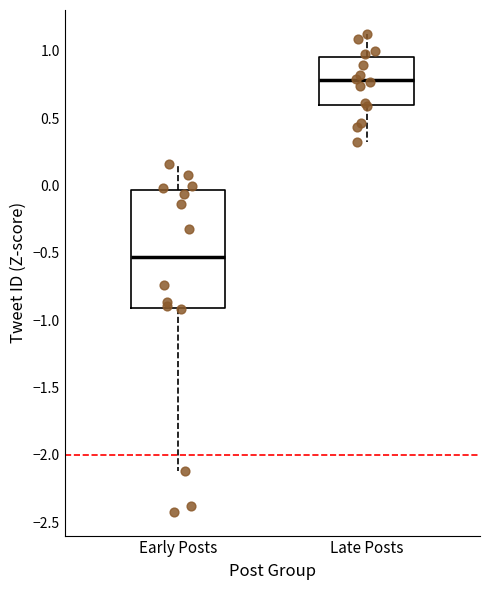

Which box is the tallest, from its lower edge to its upper edge?

Early Posts